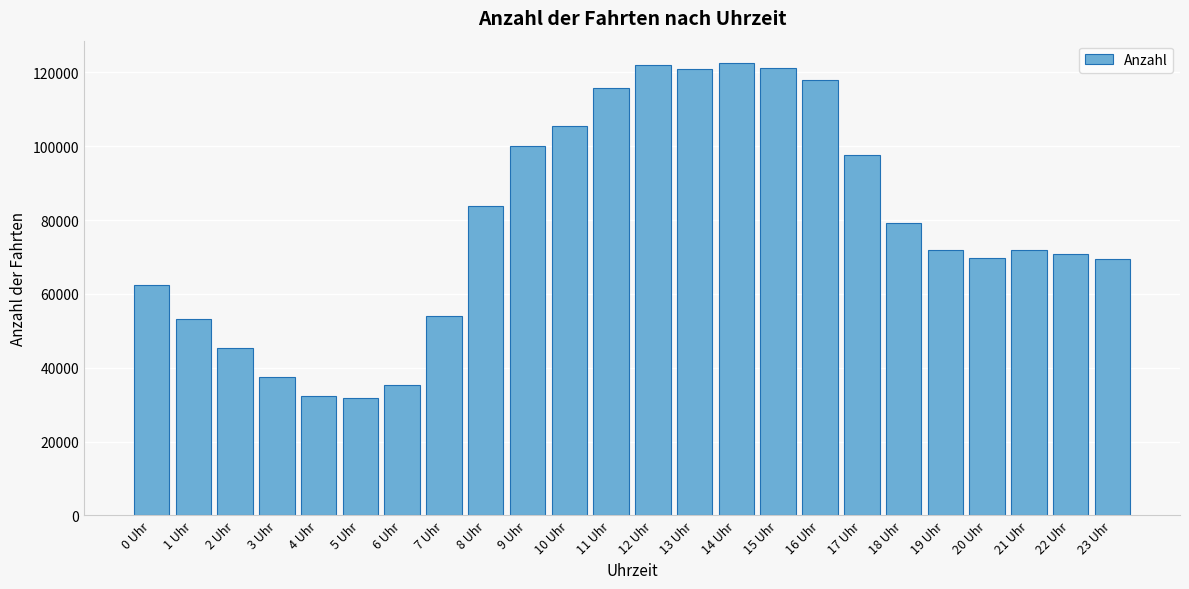

Which has a higher value, 19 Uhr or 12 Uhr?

12 Uhr